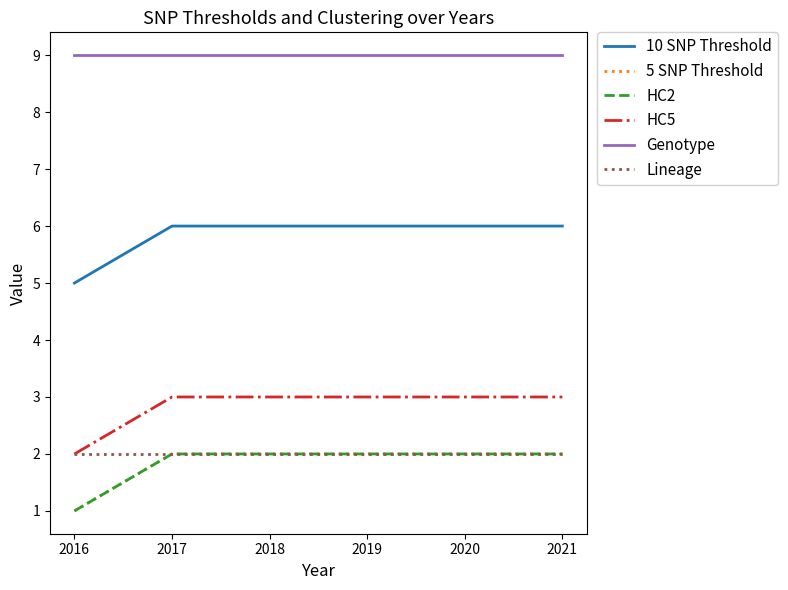

Between 2019 and 2016, which is larger?

2019